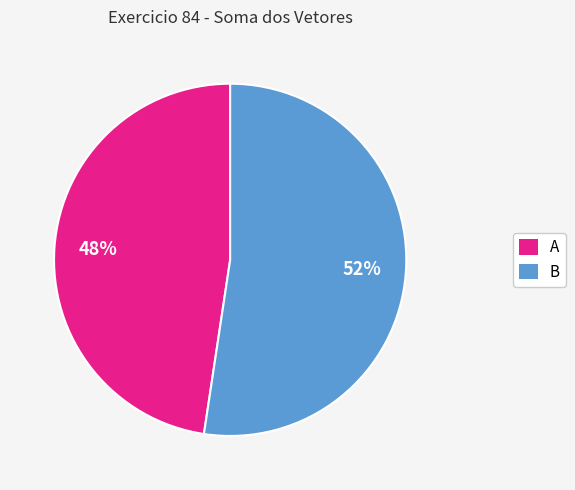

To the nearest percent, what portion does A represent?

48%